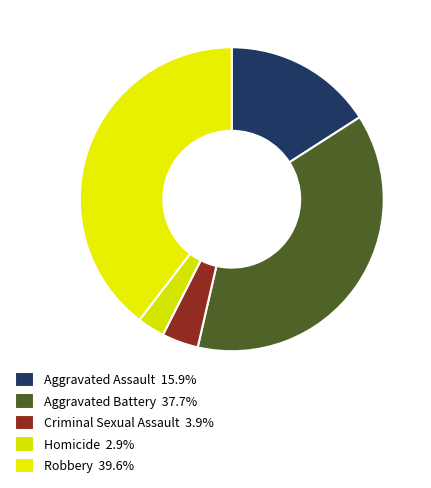

How many slices are in this pie chart?

5